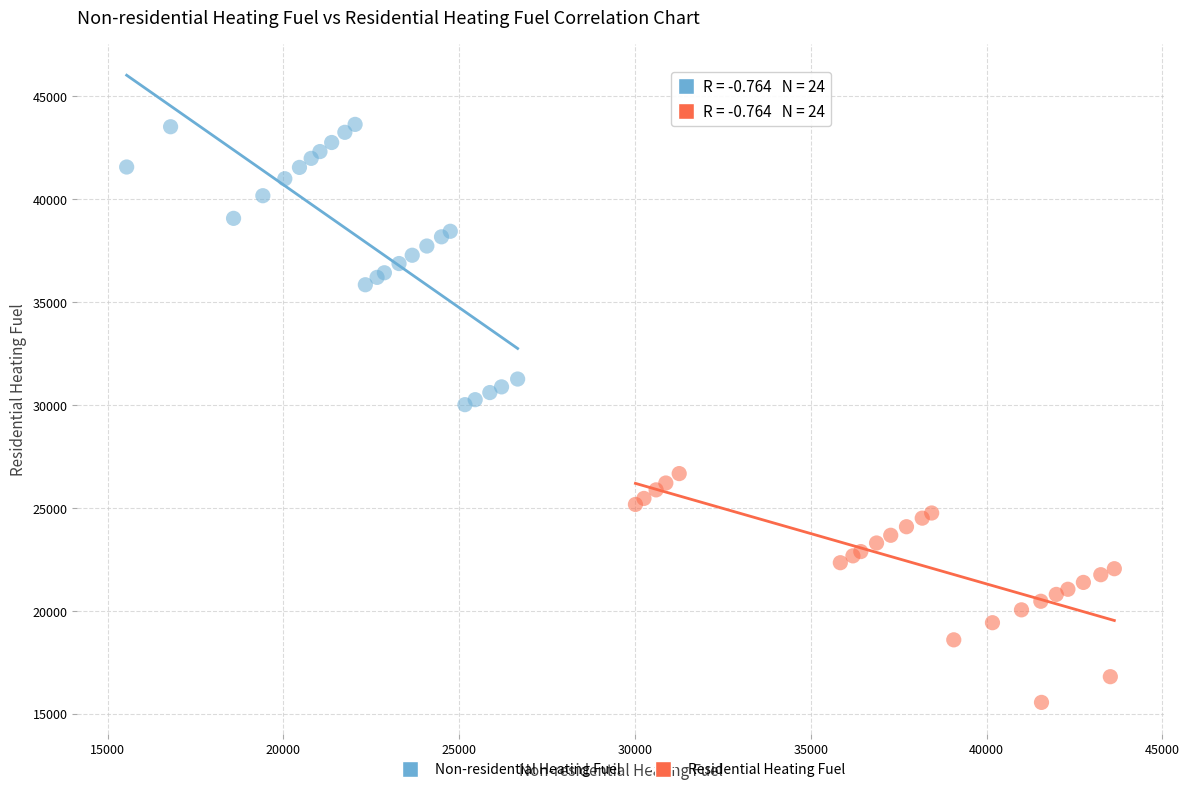

Which series contains the highest Y value?

Non-residential Heating Fuel